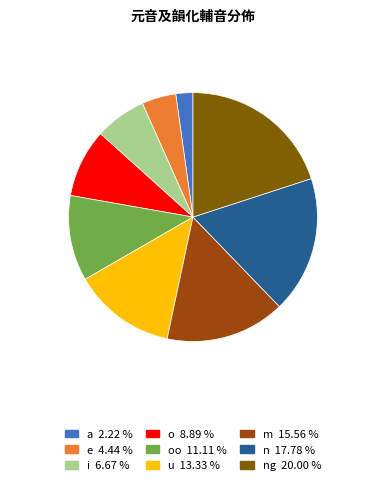

Is there a majority slice in this chart?

No